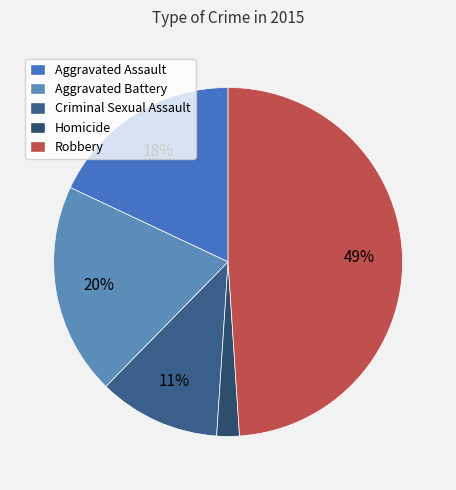

Does Robbery represent more than half of the total?

No